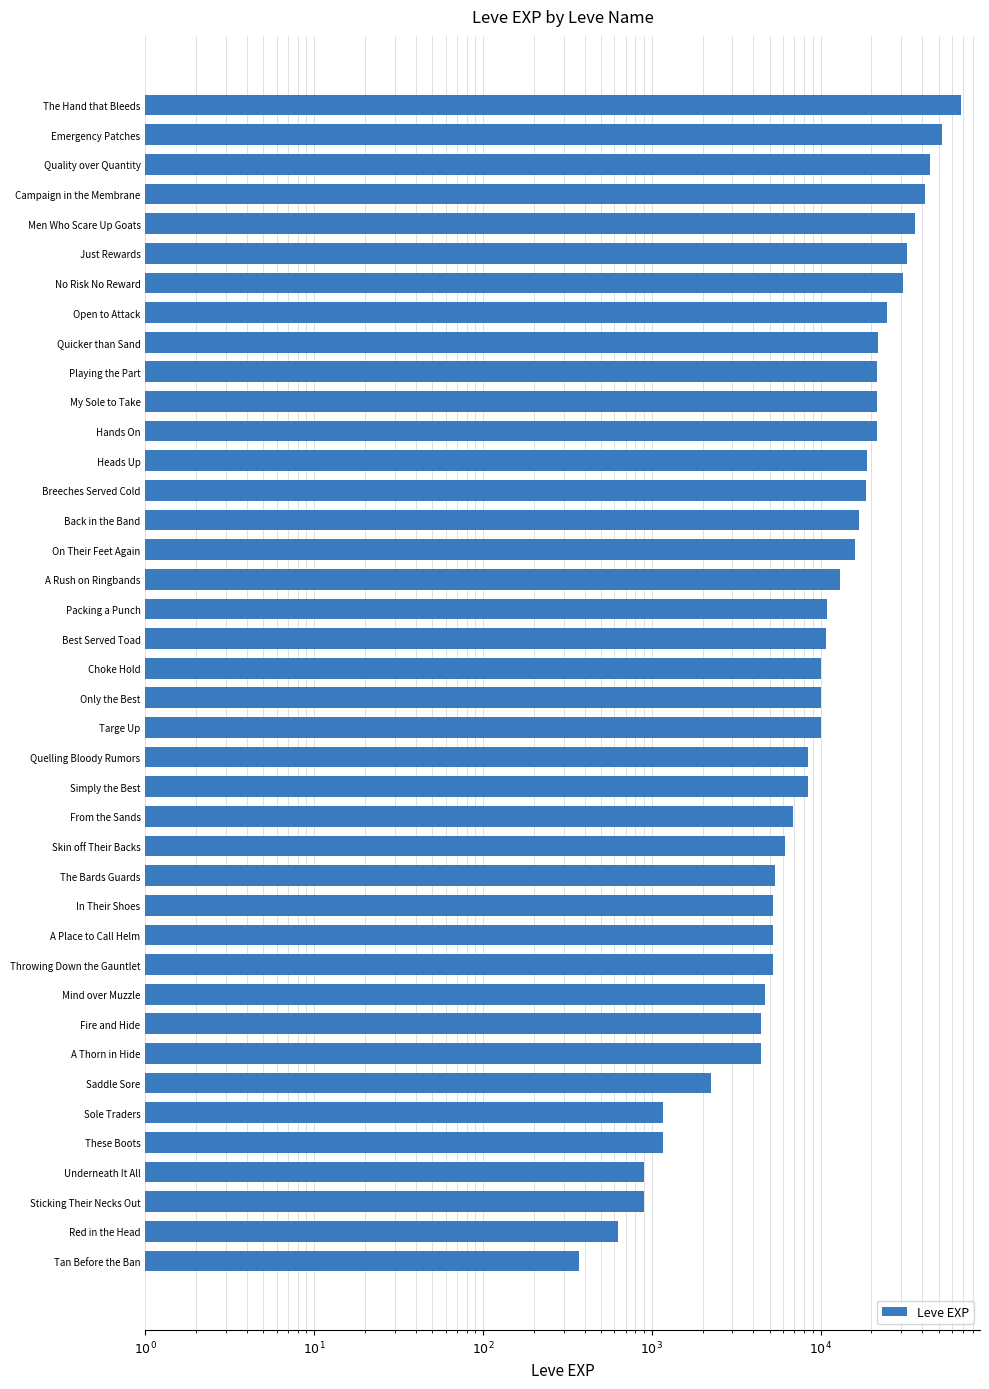

Reading left to right, what are all the values shown in this chart?

67730	52220	44230	41630	36390	32460	30820	24710	21830	21600	21600	21600	18910	18490	16920	15980	13040	10970	10740	10100	9990	9990	8430	8430	6840	6110	5330	5220	5220	5220	4660	4440	4410	2230	1160	1160	900	900	630	370